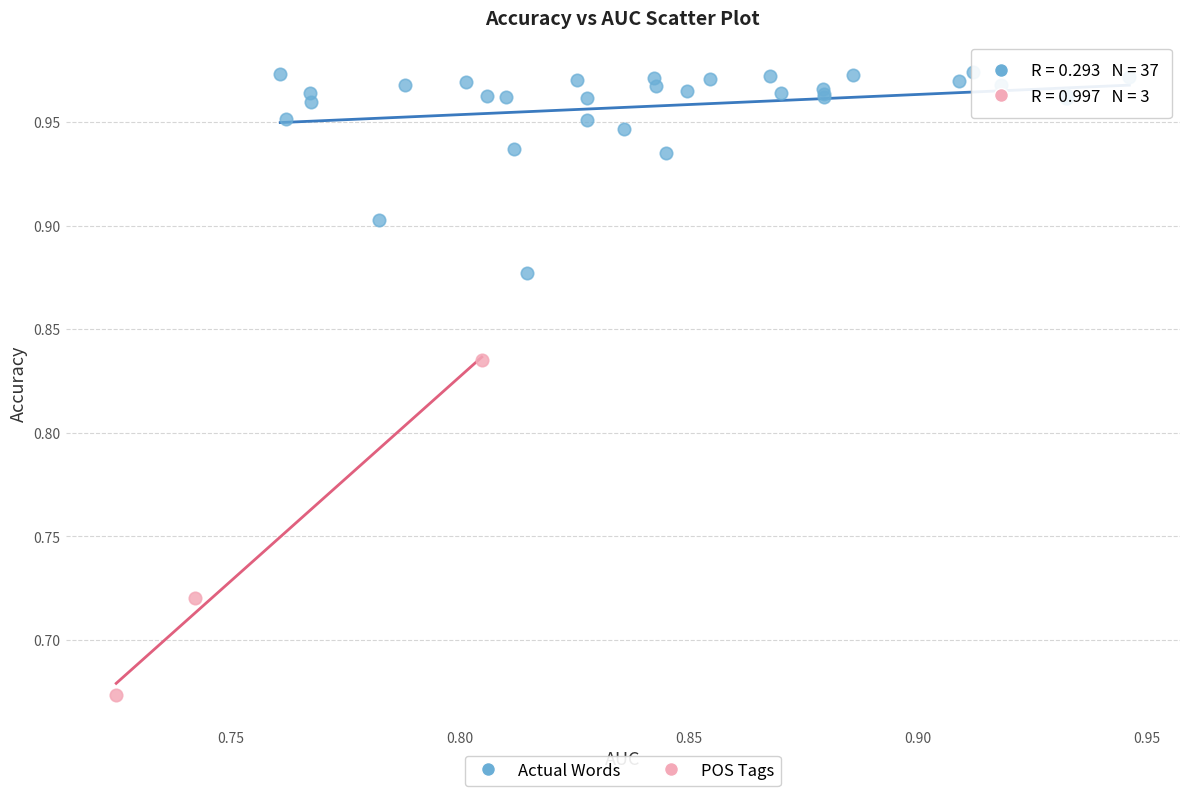

Which series reaches the maximum Y coordinate?

Actual Words